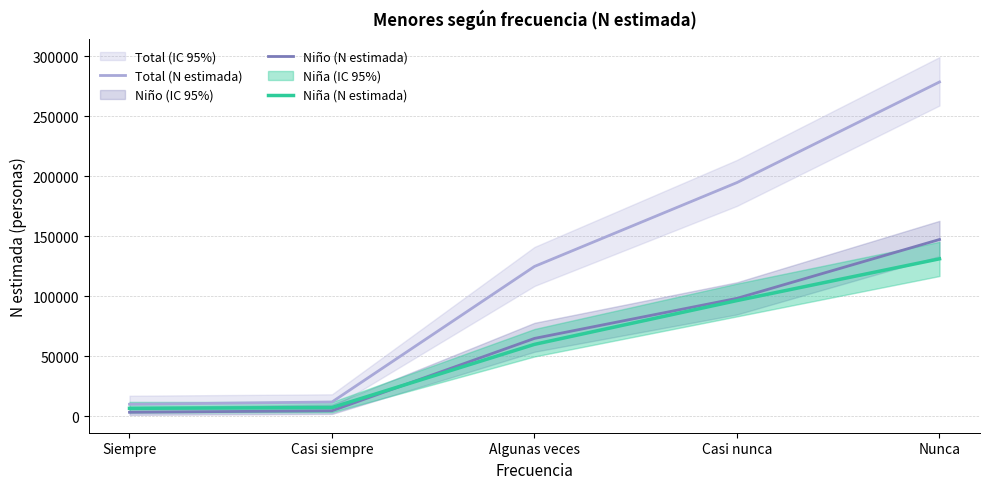

What is the minimum value shown in the chart?

3384